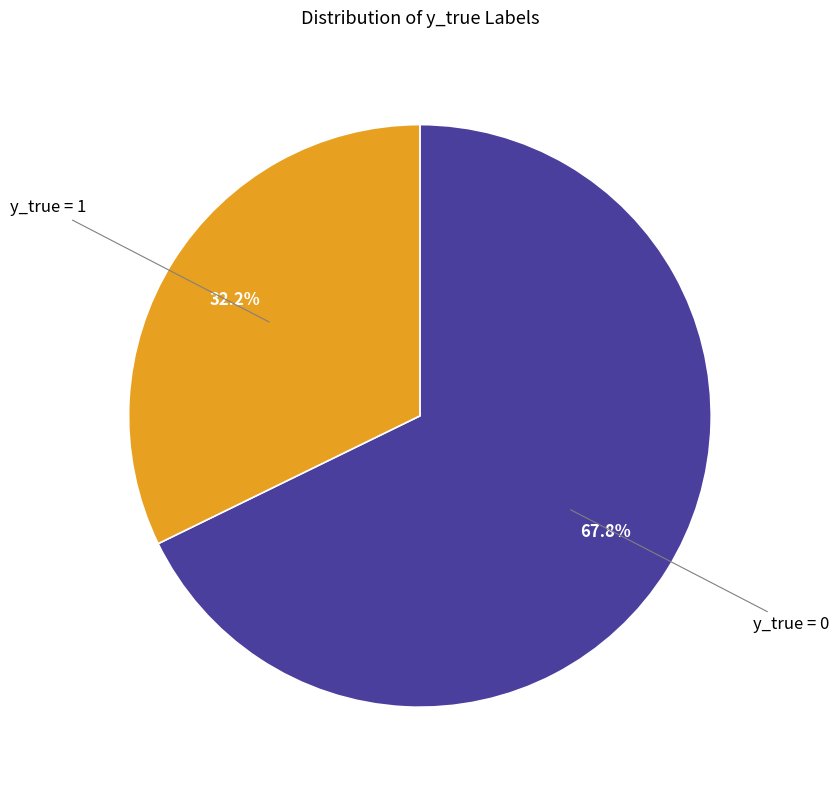

What percentage is NOT represented by y_true = 1?

67.8%